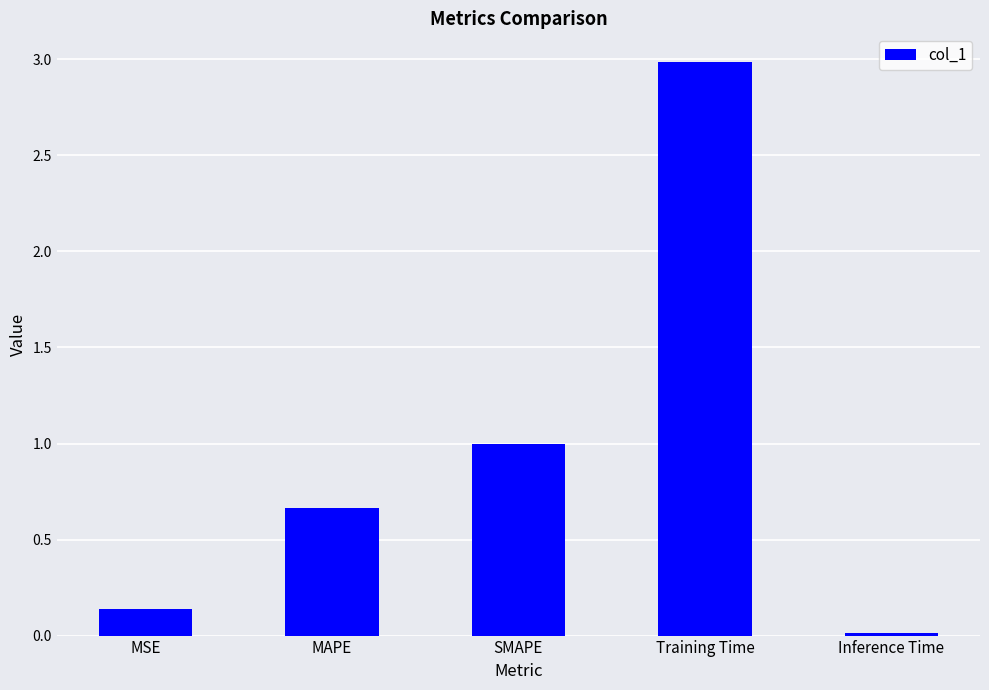

Rank the categories by value from lowest to highest.

Inference Time, MSE, MAPE, SMAPE, Training Time